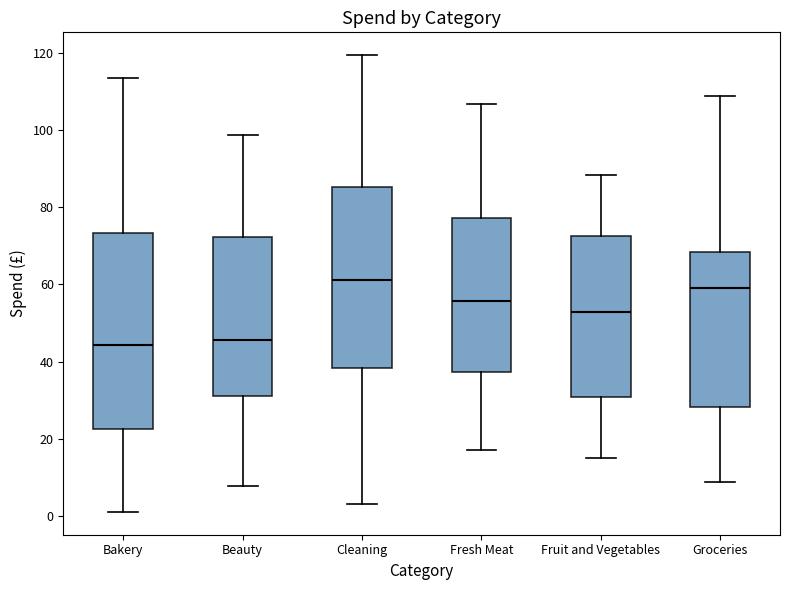

Which box has the highest median line?

Cleaning